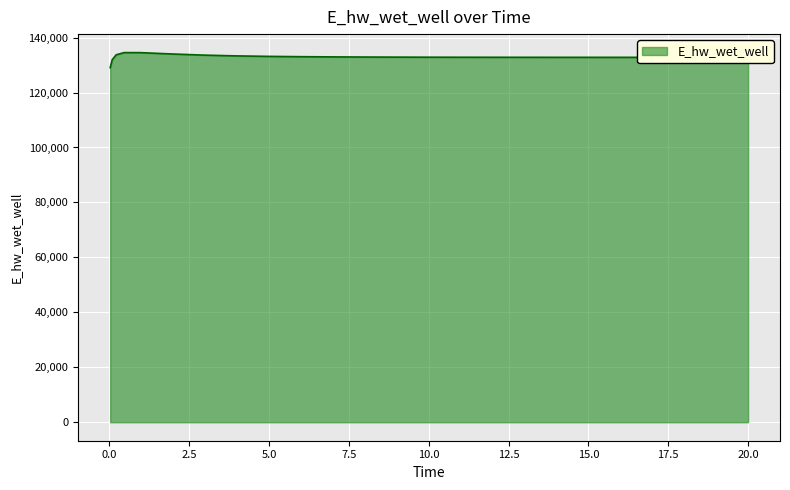

How many lines are shown in the chart?

1